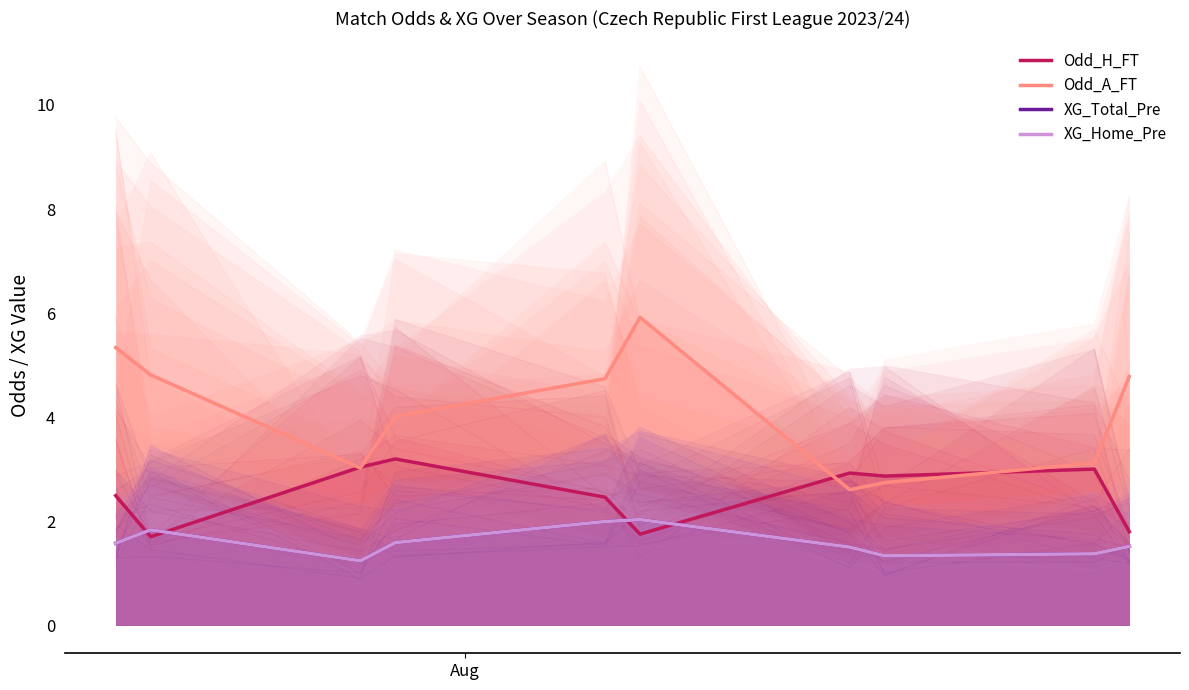

Does the chart display data point markers on the line(s)?

No